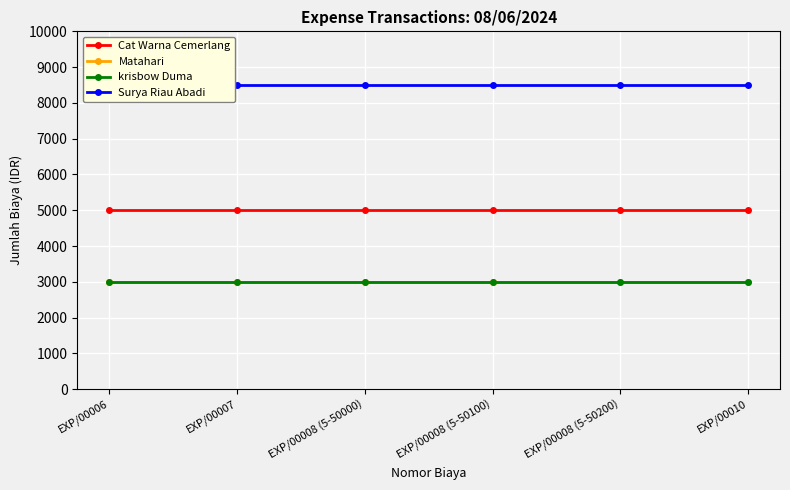

At how many categories does at least one series exceed 7459?

6